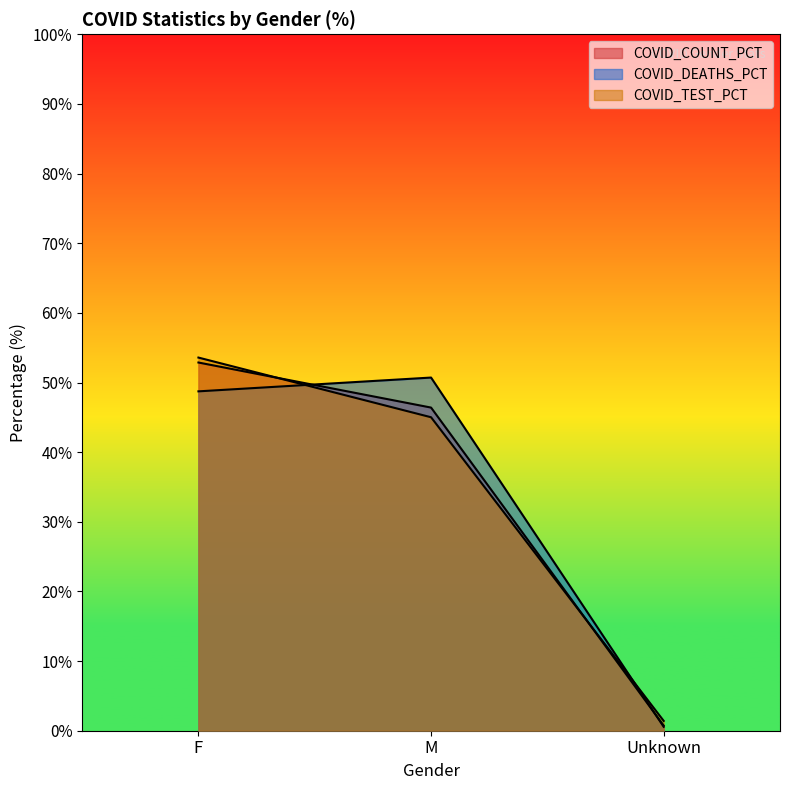

What is the value of the COVID_TEST_PCT point at the 3rd from the left?

1.4